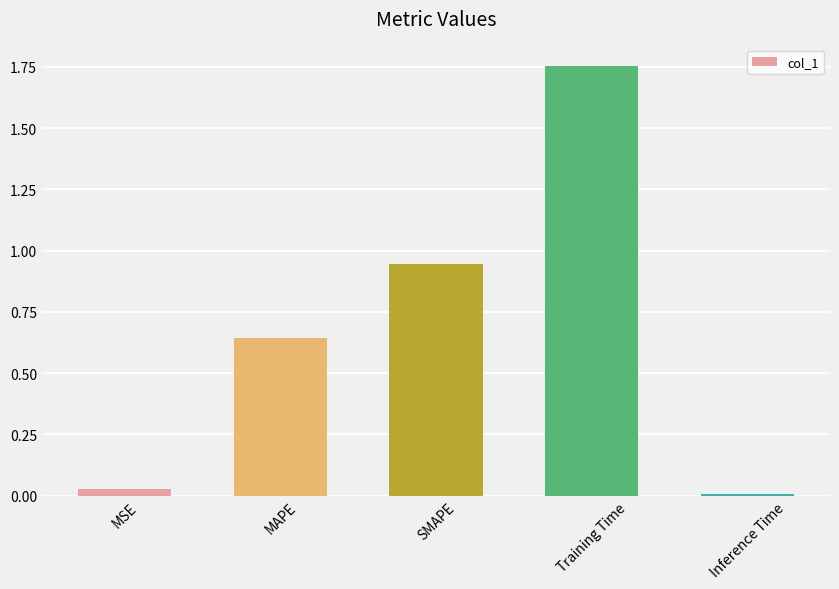

What is the difference between the maximum and second lowest values?

1.7